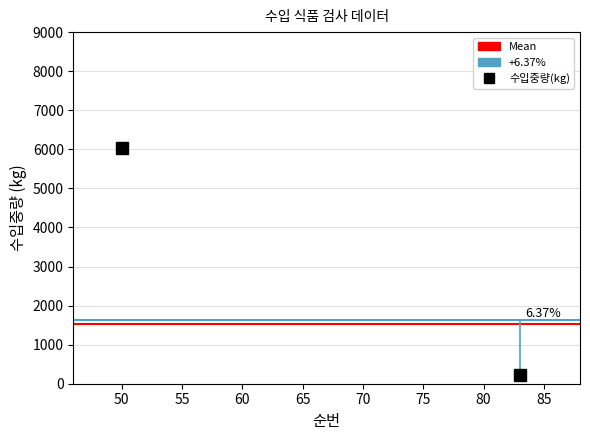

Is the value of Mean at 55 greater than the value of +6.37% at 55?

No